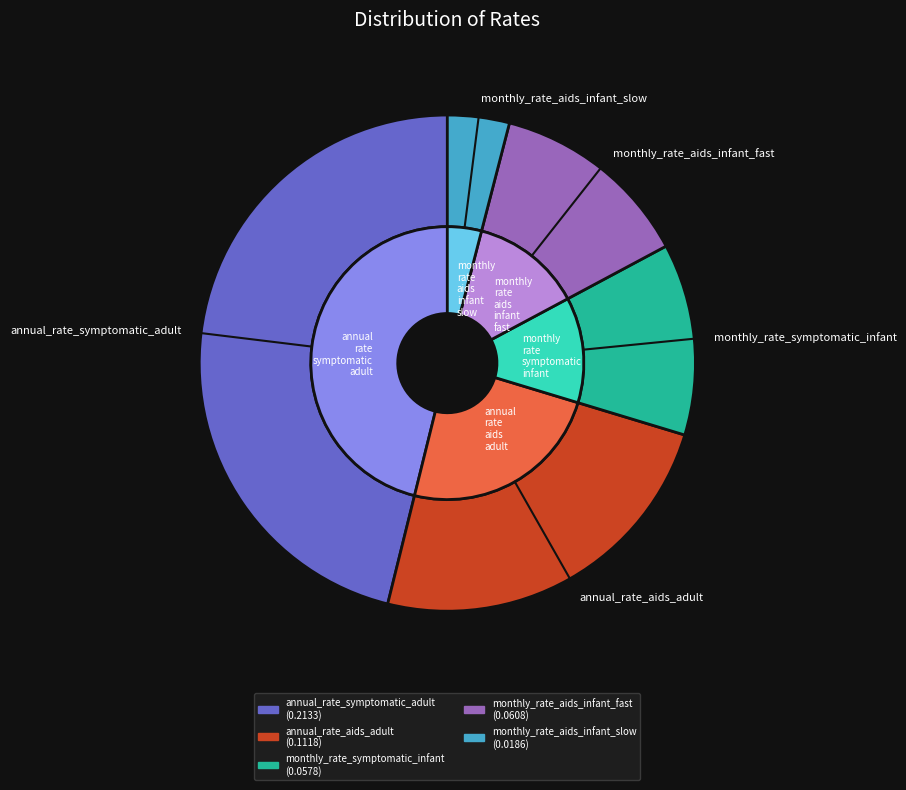

To the nearest percent, what is the difference between the annual_rate_aids_adult and monthly_rate_aids_infant_fast slice percentages?

11%